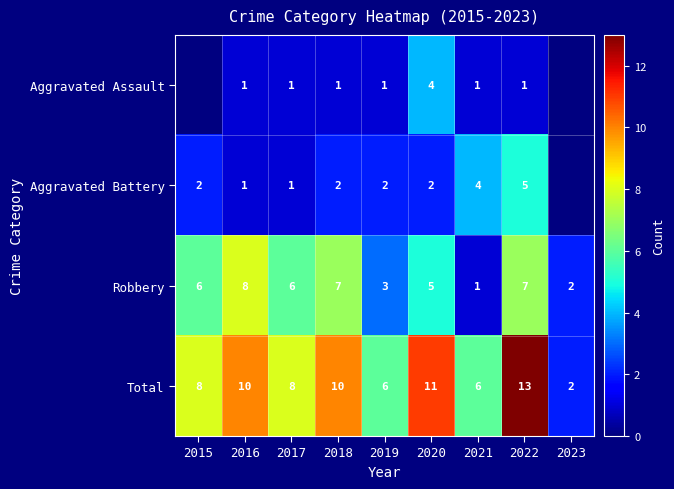

At 2023, list the series in order from smallest to largest.

Aggravated Assault, Aggravated Battery, Robbery, Total